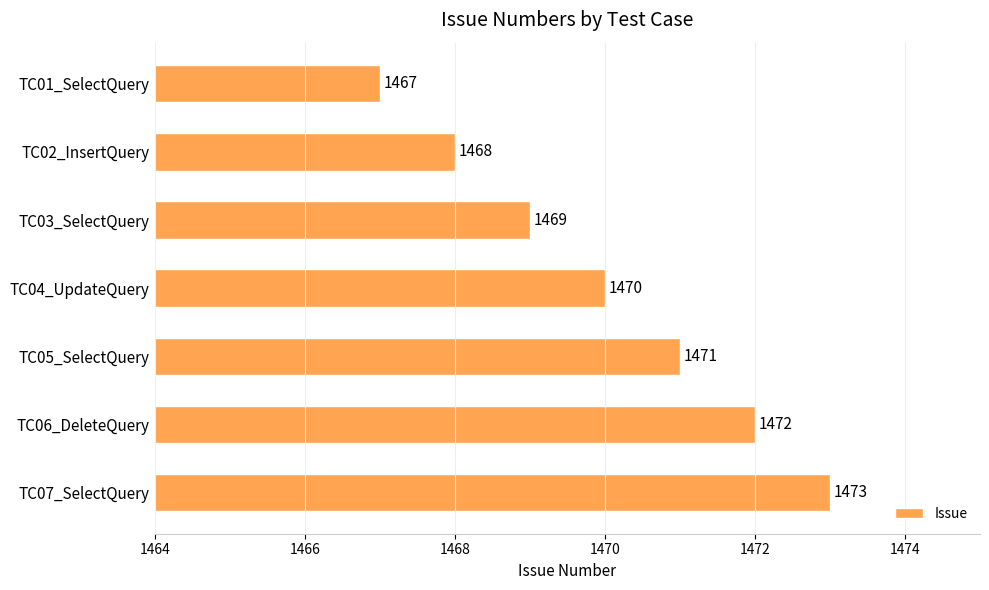

What is the average value?

1470